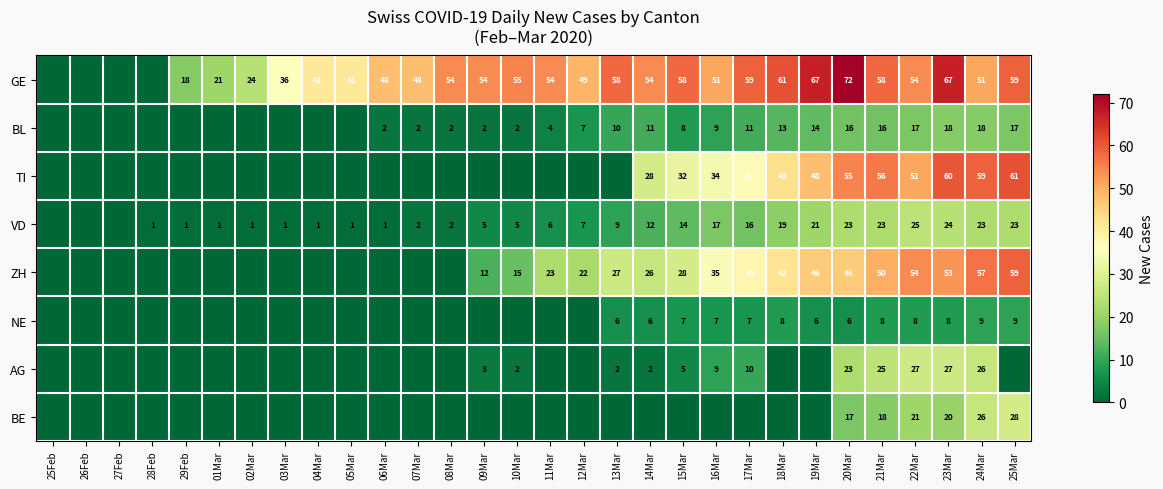

The VD series shows 19 at 18Mar. True or false?

True